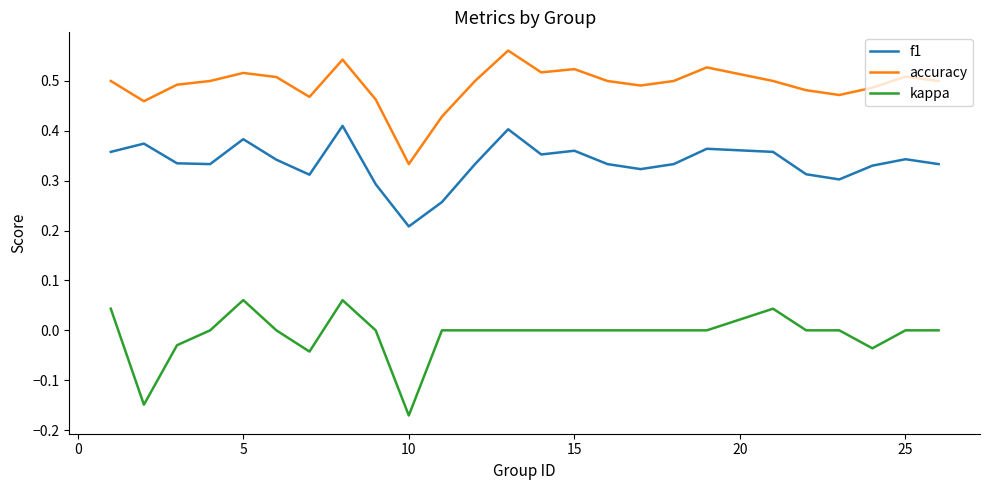

List the series in order of their peak value, lowest first.

kappa, f1, accuracy